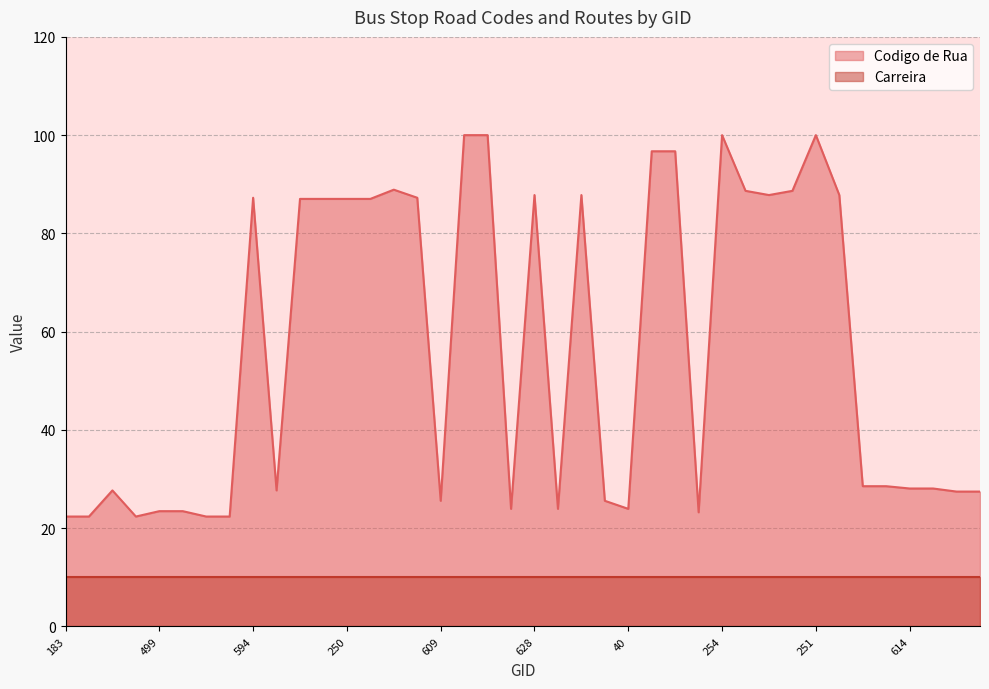

Rank the categories by value from lowest to highest.

183, 791, 182, 181, 180, 249, 499, 593, 604, 39, 40, 609, 599, 42, 600, 595, 185, 614, 46, 620, 45, 89, 107, 250, 261, 594, 953, 628, 50, 51, 38, 622, 44, 597, 985, 608, 242, 255, 254, 251